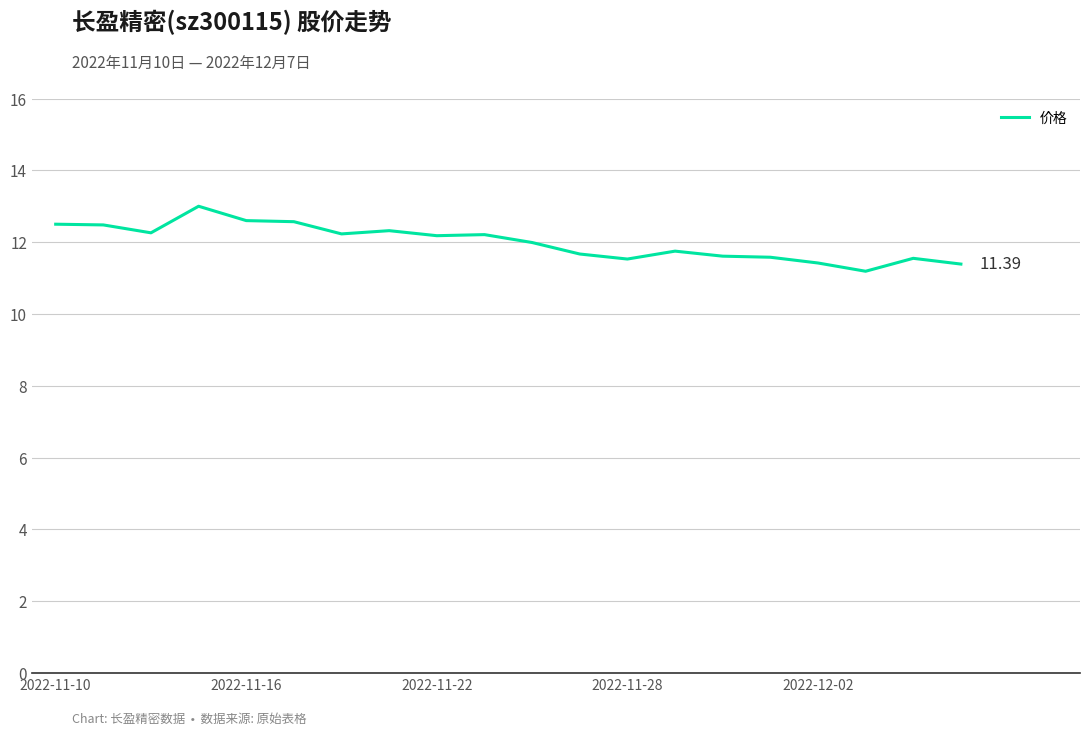

Does the chart display data point markers on the line(s)?

No